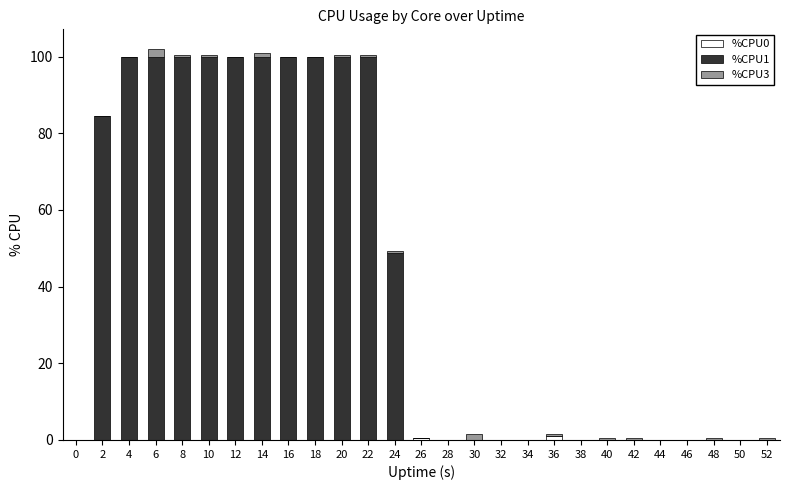

Are the bars horizontal?

No